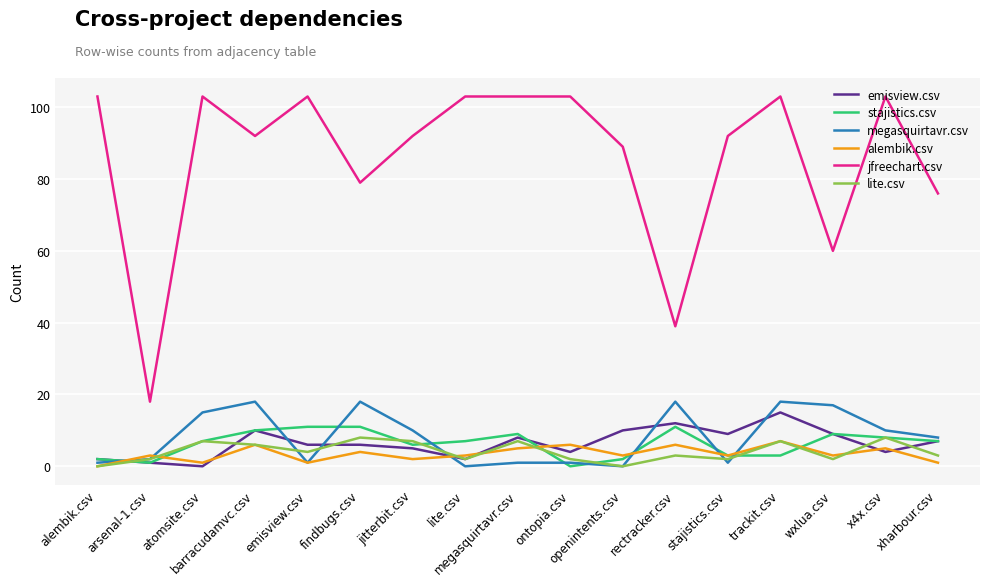

How many positive values does the stajistics.csv series have?

16